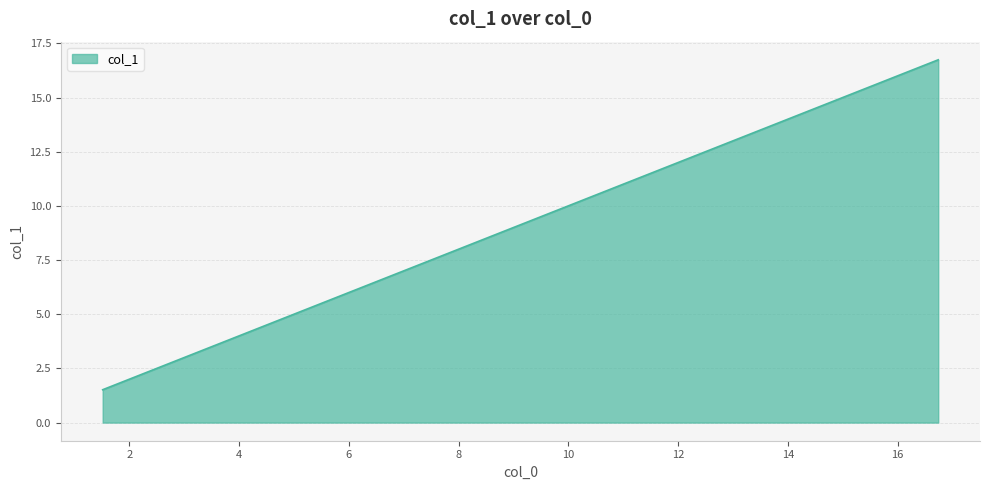

What is the greatest value displayed?

16.7